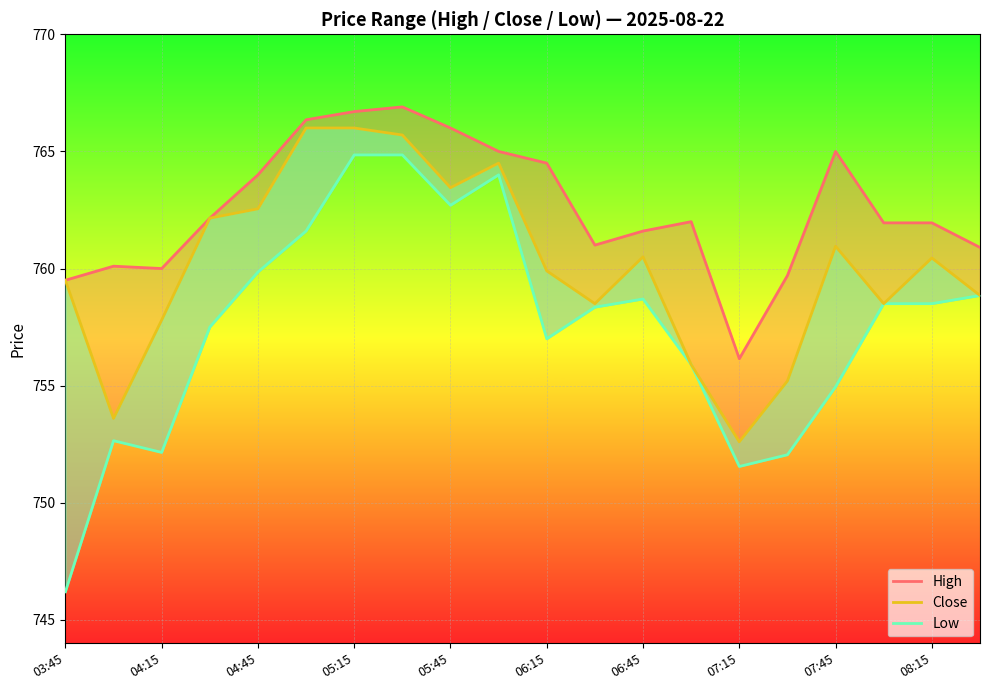

What is the minimum value shown in the chart?

746.2